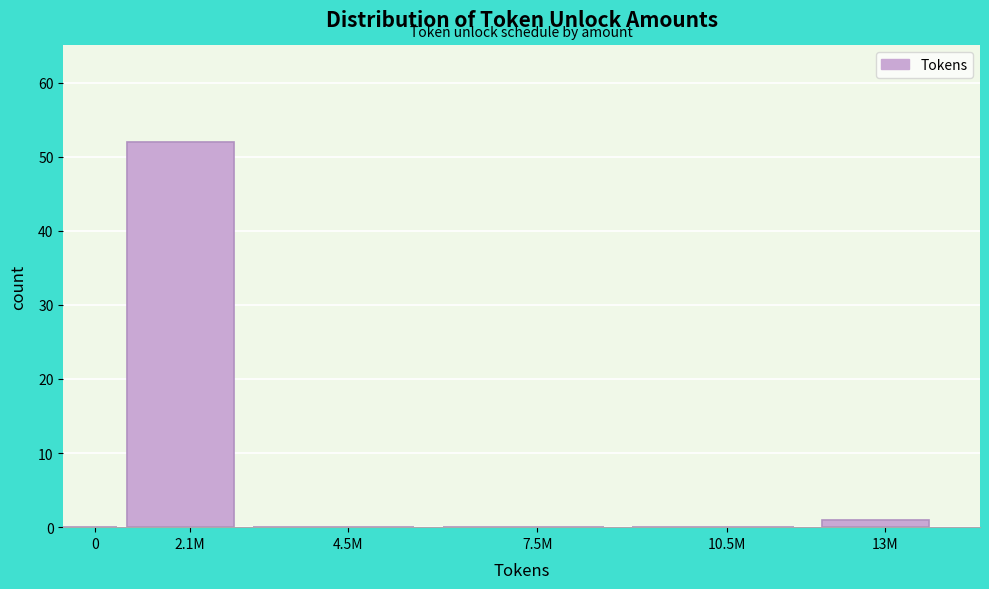

Reading left to right, what are all the values shown in this chart?

0=0	2.1M=52	4.5M=0	7.5M=0	10.5M=0	13M=1